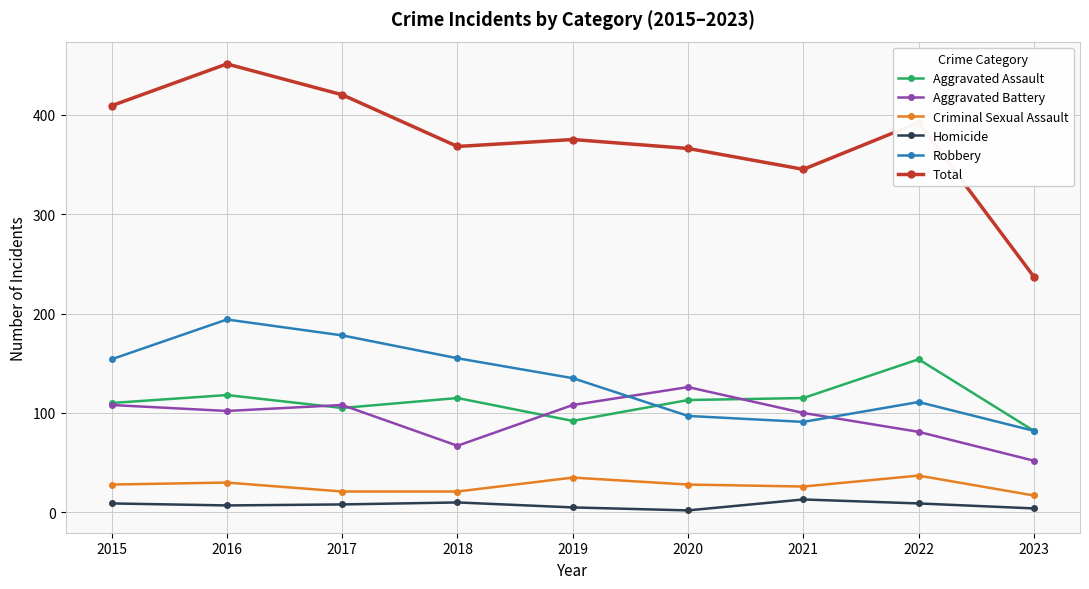

True or false: Homicide has more than 0 points higher than both neighbors.

True